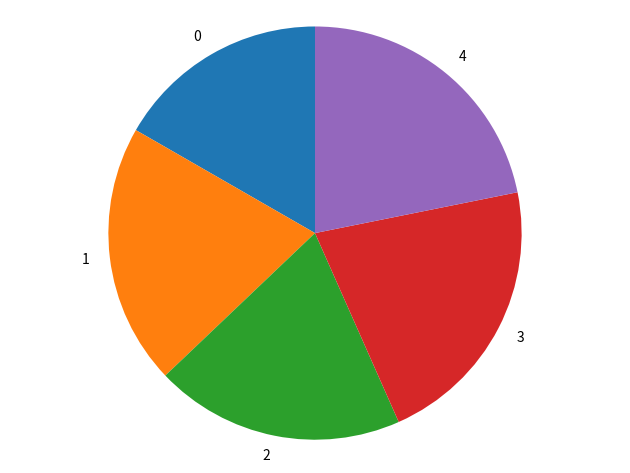

The 0 slice represents 17% of the pie. True or false?

True